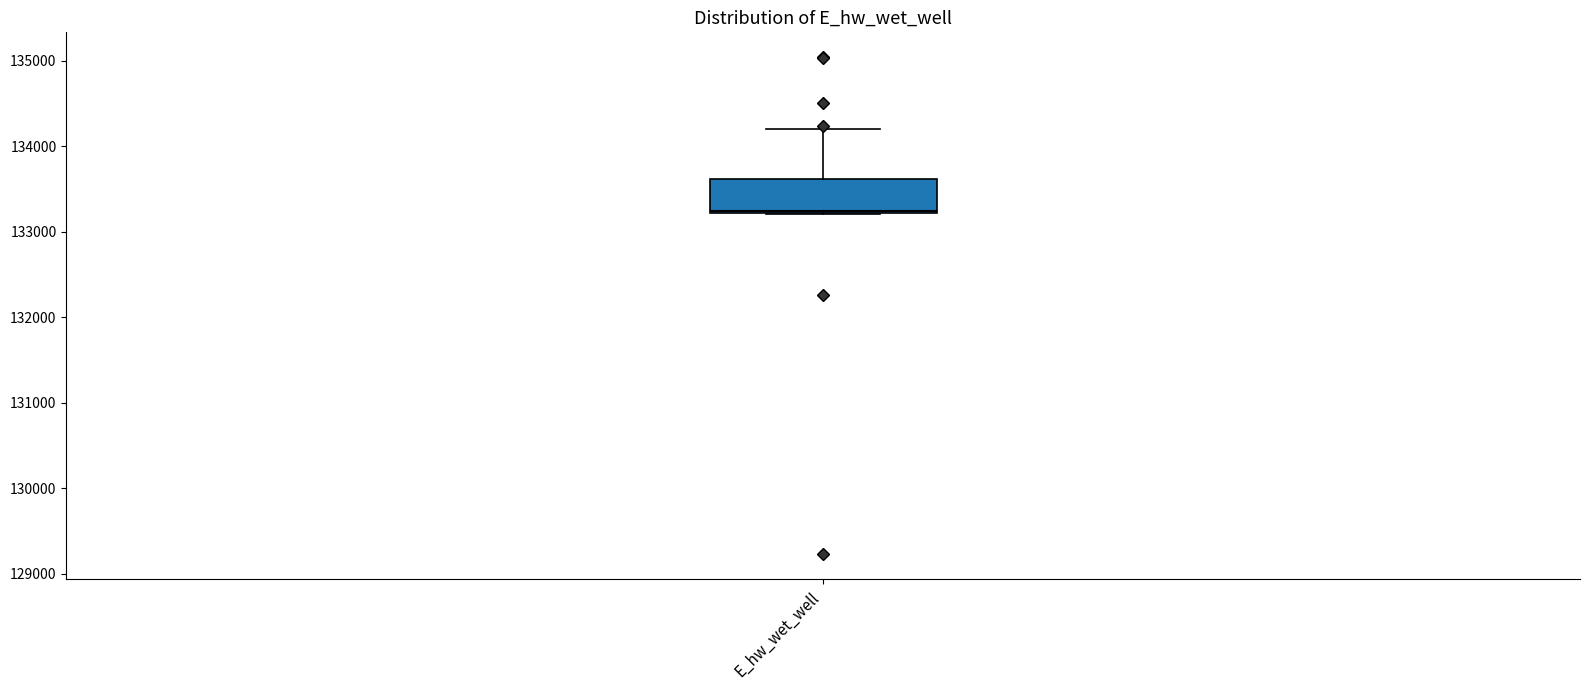

Where is the lower edge of the box for E_hw_wet_well on the y-axis? The values are not printed on the chart, so give them approximately, as read against the axis.

133200